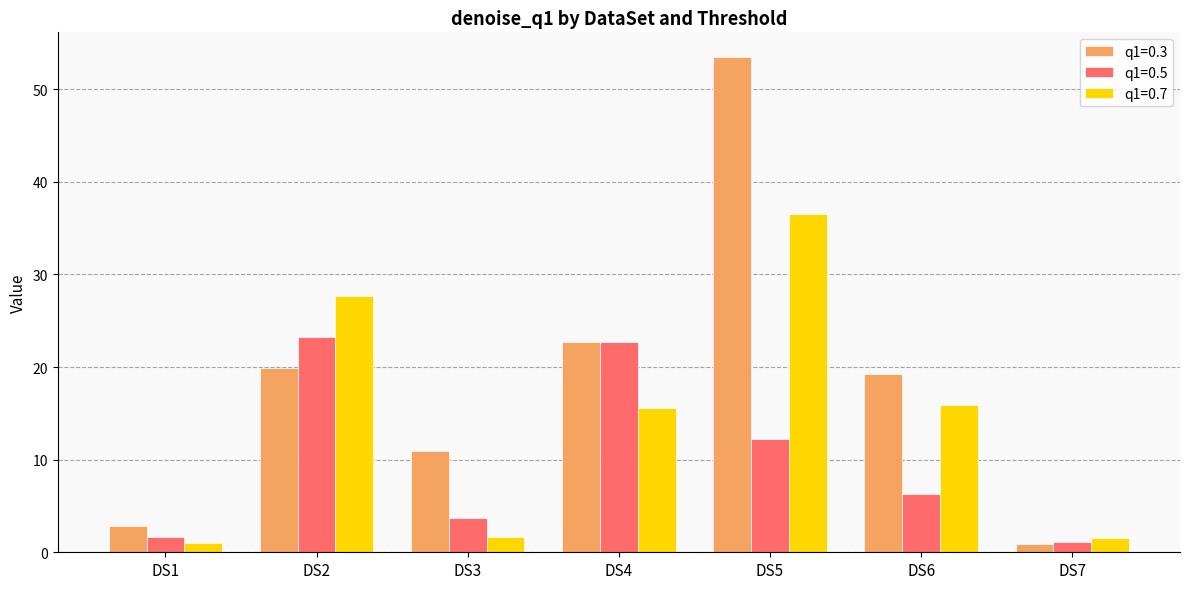

Which series has the largest total across all categories?

q1=0.3